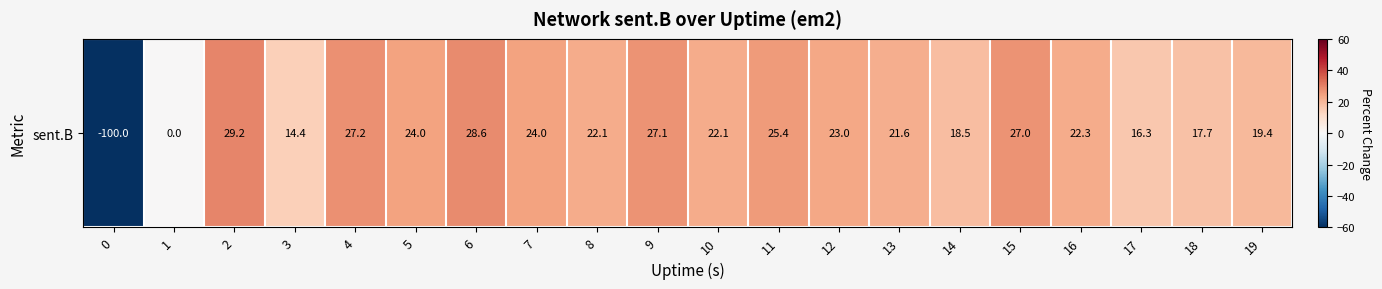

Count the number of values greater than 22.

12